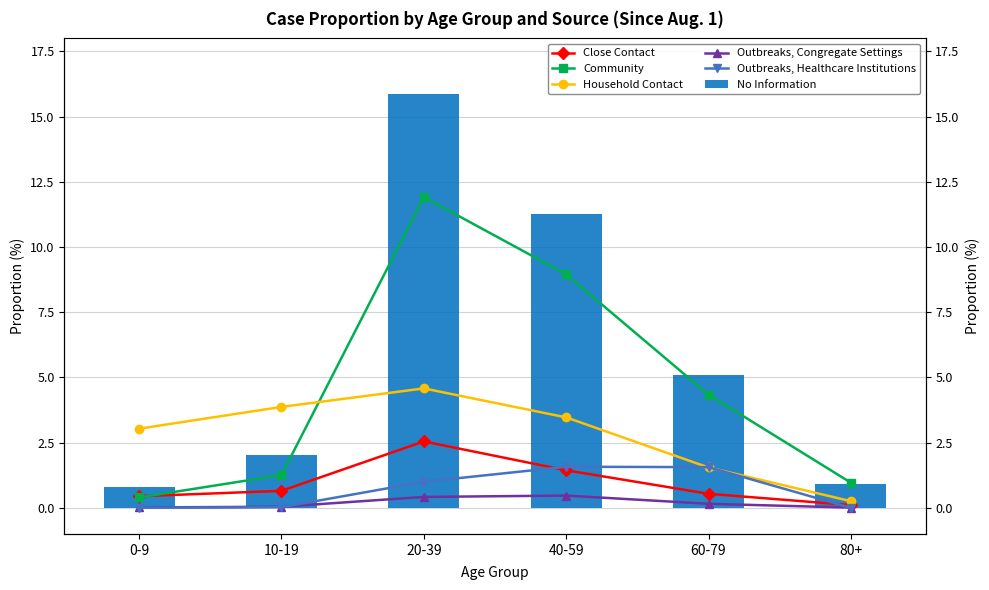

Reading left to right, extract all data points from this chart.

Close Contact: 0.4	0.7	2.5	1.4	0.5	0.1
Community: 0.4	1.3	11.9	9.0	4.3	1.0
Household Contact: 3.0	3.9	4.6	3.5	1.5	0.3
Outbreaks, Congregate Settings: 0.0	0.0	0.4	0.5	0.2	0.0
Outbreaks, Healthcare Institutions: 0.0	0.0	1.0	1.6	1.6	0.0
No Information: 0.8	2.0	15.9	11.3	5.1	0.9